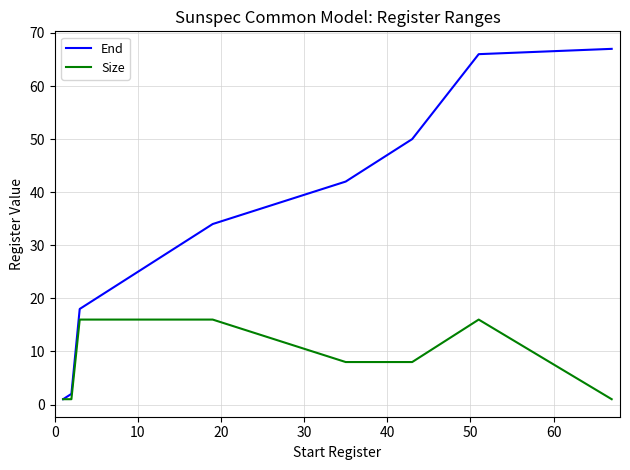

What is the highest value of the Size series?

16